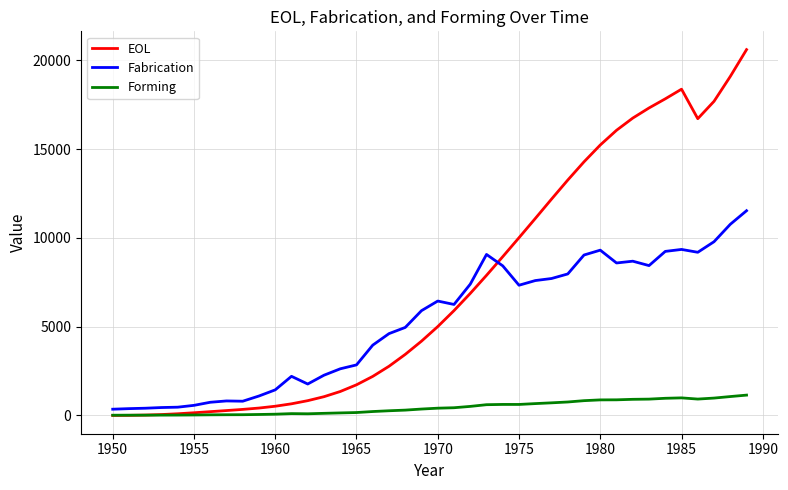

List the series in order of their peak value, highest first.

EOL, Fabrication, Forming